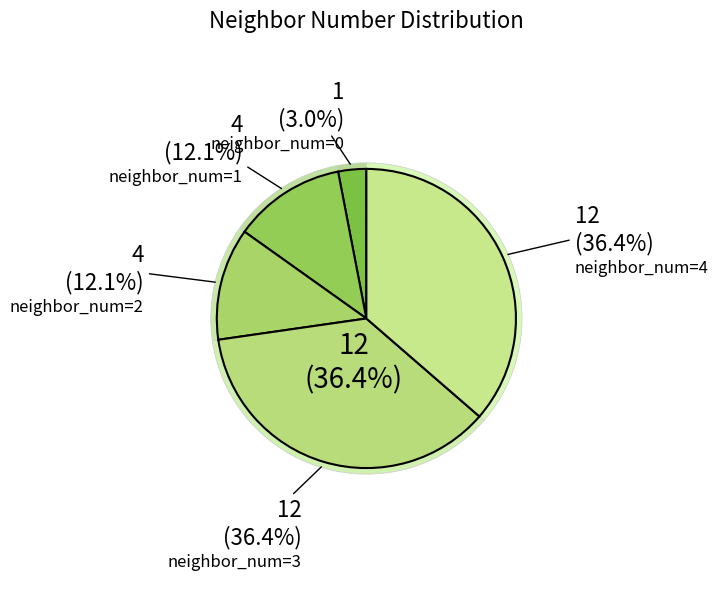

Is it true that 0 is 1% of the pie?

False